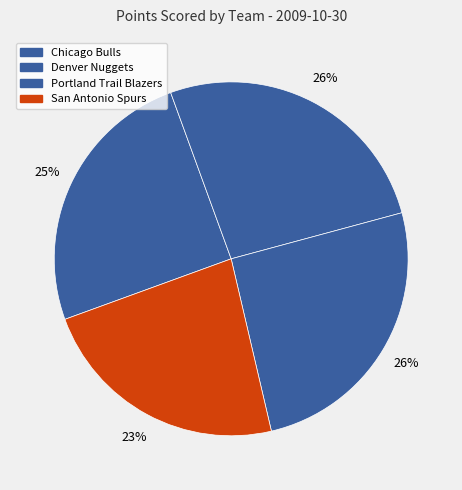

What is the largest slice in the pie chart?

Denver Nuggets